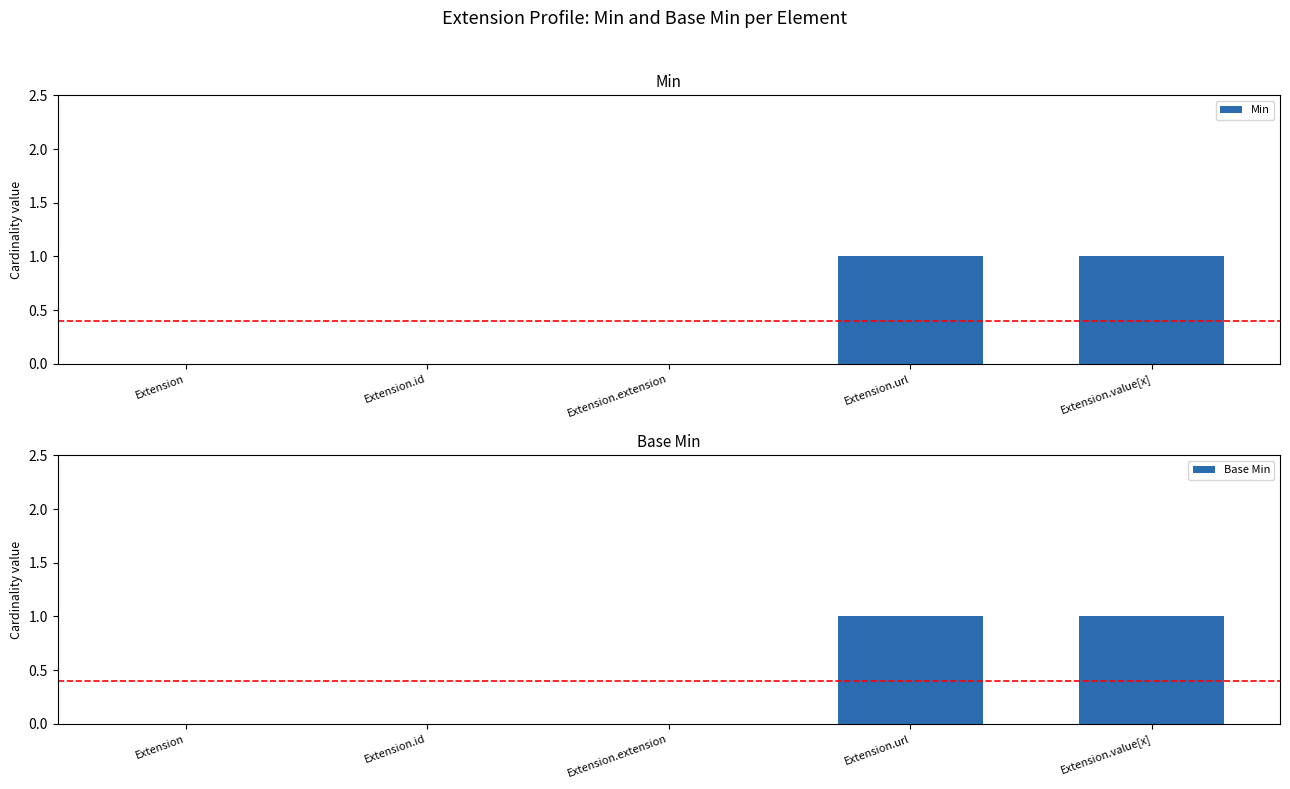

Reading left to right, transcribe all the data shown in this chart.

Min: Extension=0	Extension.id=0	Extension.extension=0	Extension.url=1	Extension.value[x]=1
Base Min: Extension=0	Extension.id=0	Extension.extension=0	Extension.url=1	Extension.value[x]=1